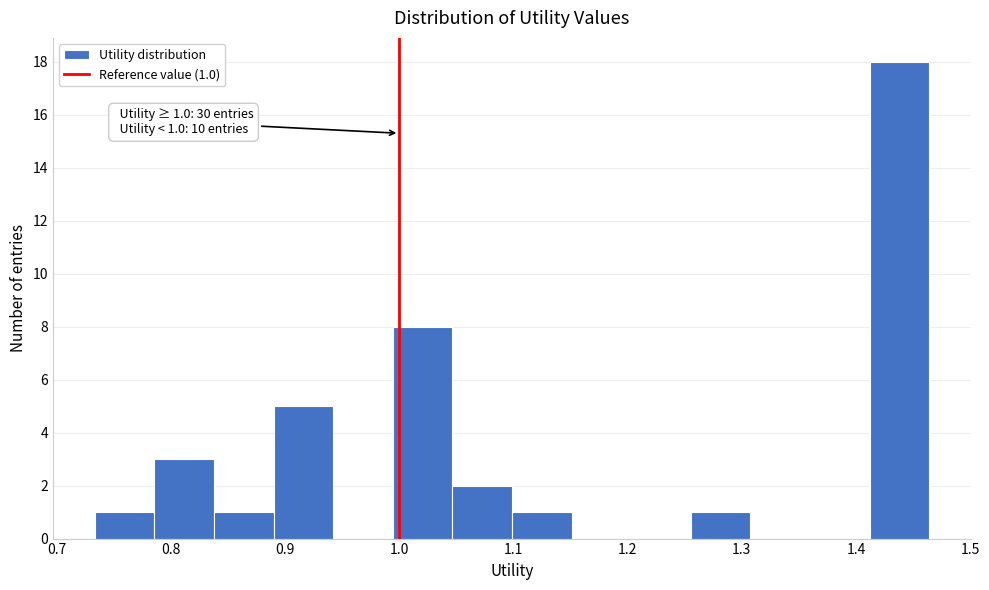

Which range on the x-axis has the tallest bar?

1.41 to 1.46